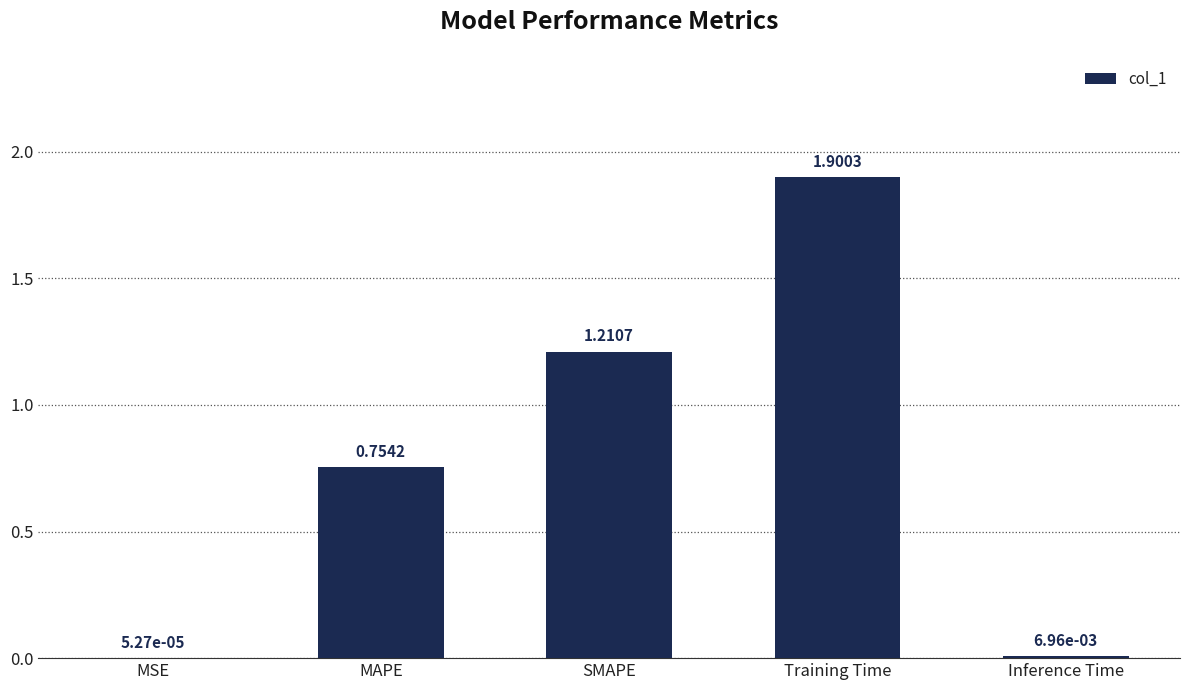

Which label corresponds to the largest value in the chart?

Training Time